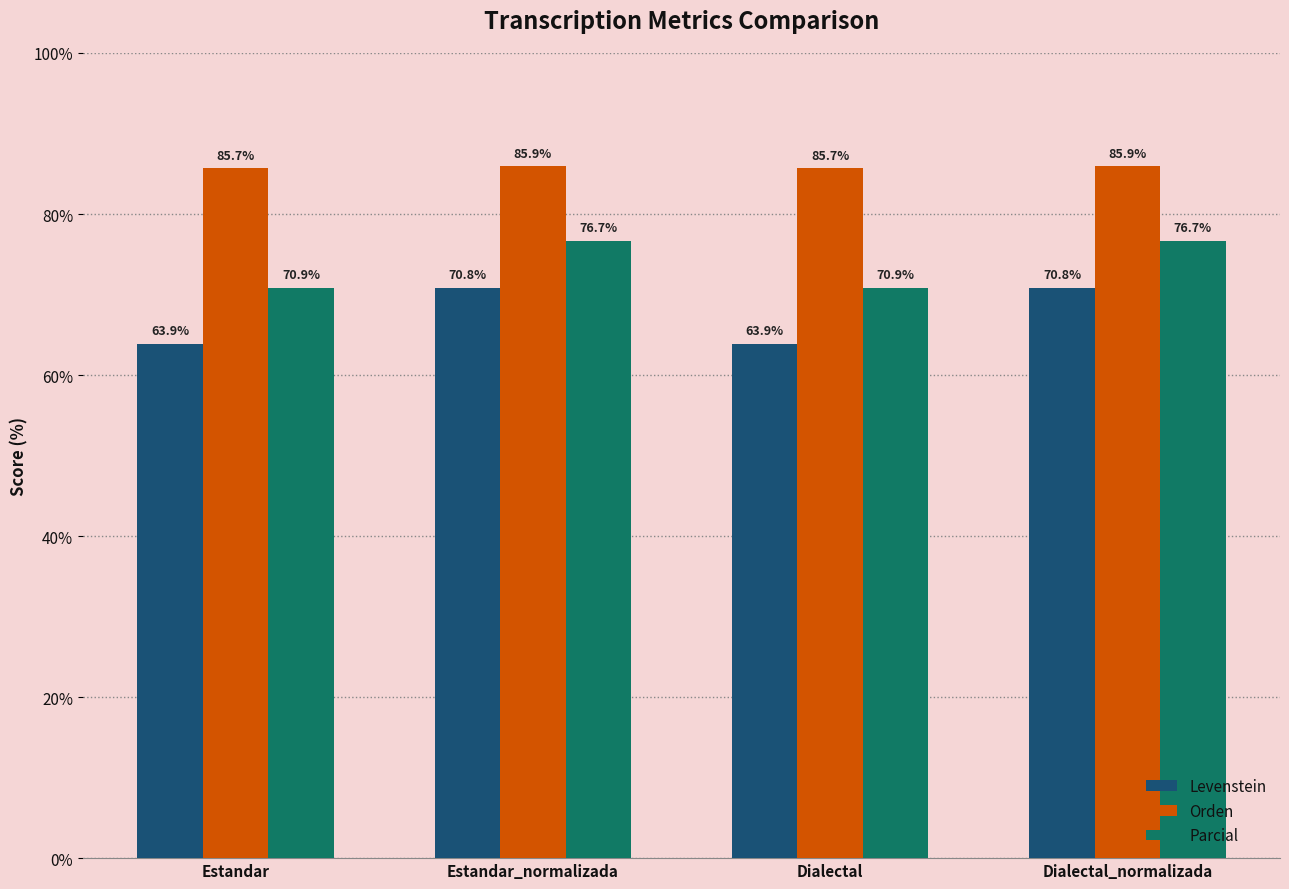

Rank the series at Dialectal from highest to lowest value.

Orden, Parcial, Levenstein